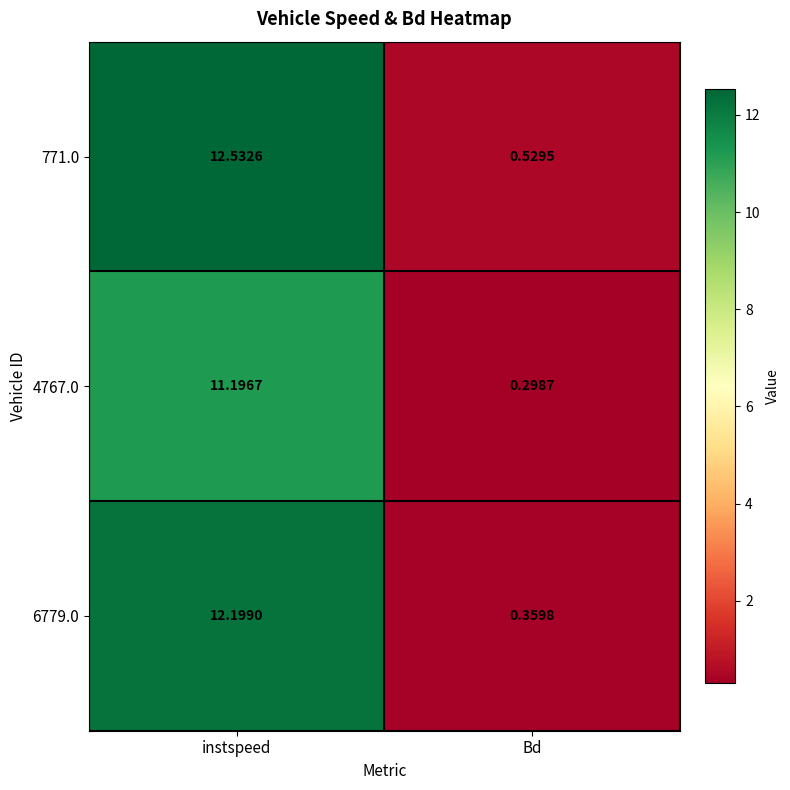

Rank the series by their maximum value, from highest to lowest.

771.0, 6779.0, 4767.0